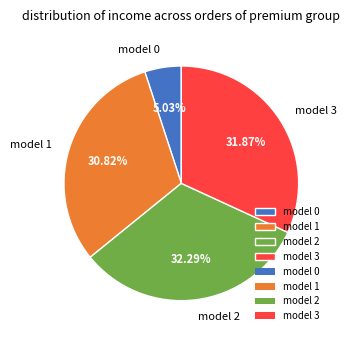

Combined, do model 2 and model 3 account for over 50%?

Yes